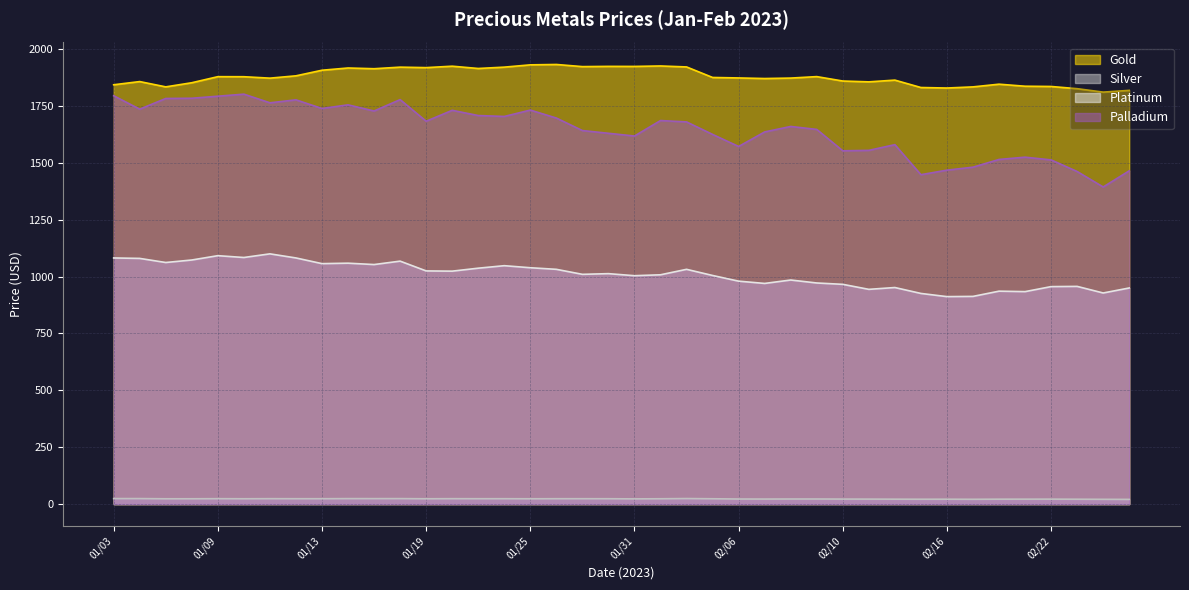

List the series in order of their peak value, lowest first.

Silver, Platinum, Palladium, Gold